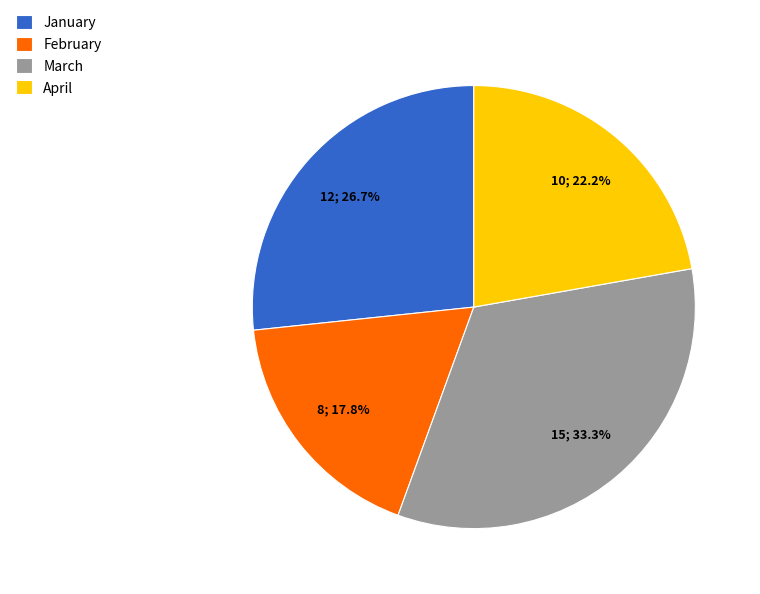

The February slice represents 18% of the pie. True or false?

True